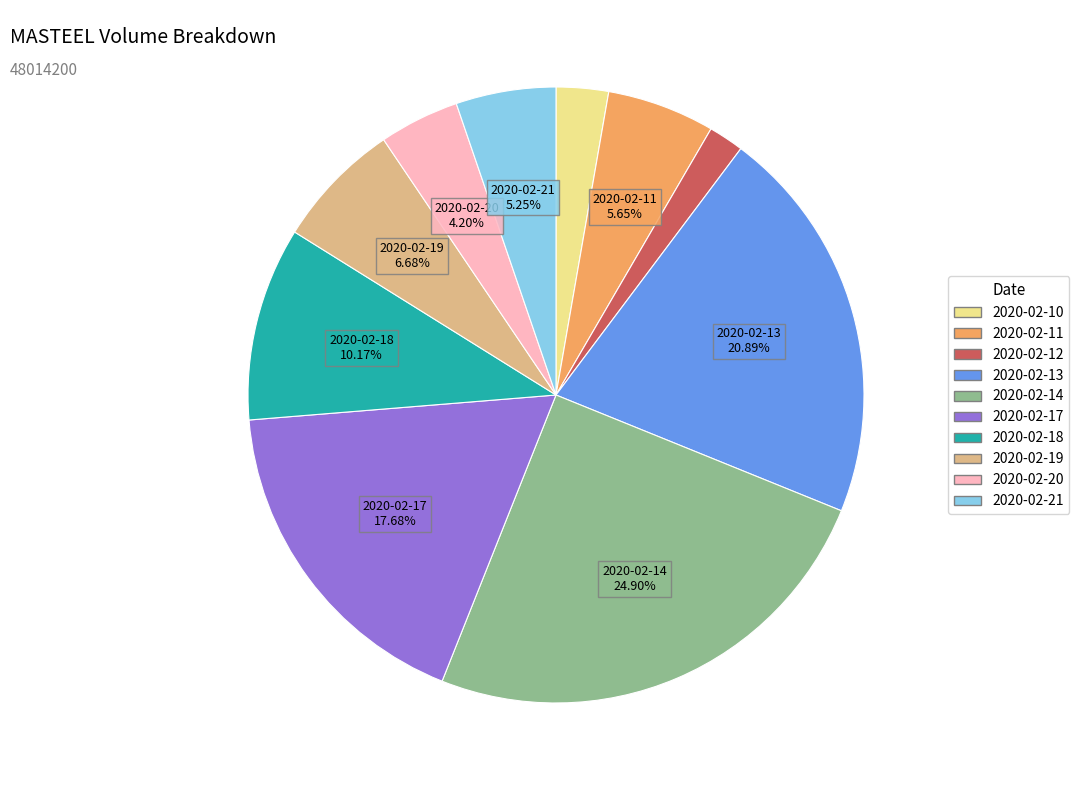

The 2020-02-13 slice represents 9% of the pie. True or false?

False